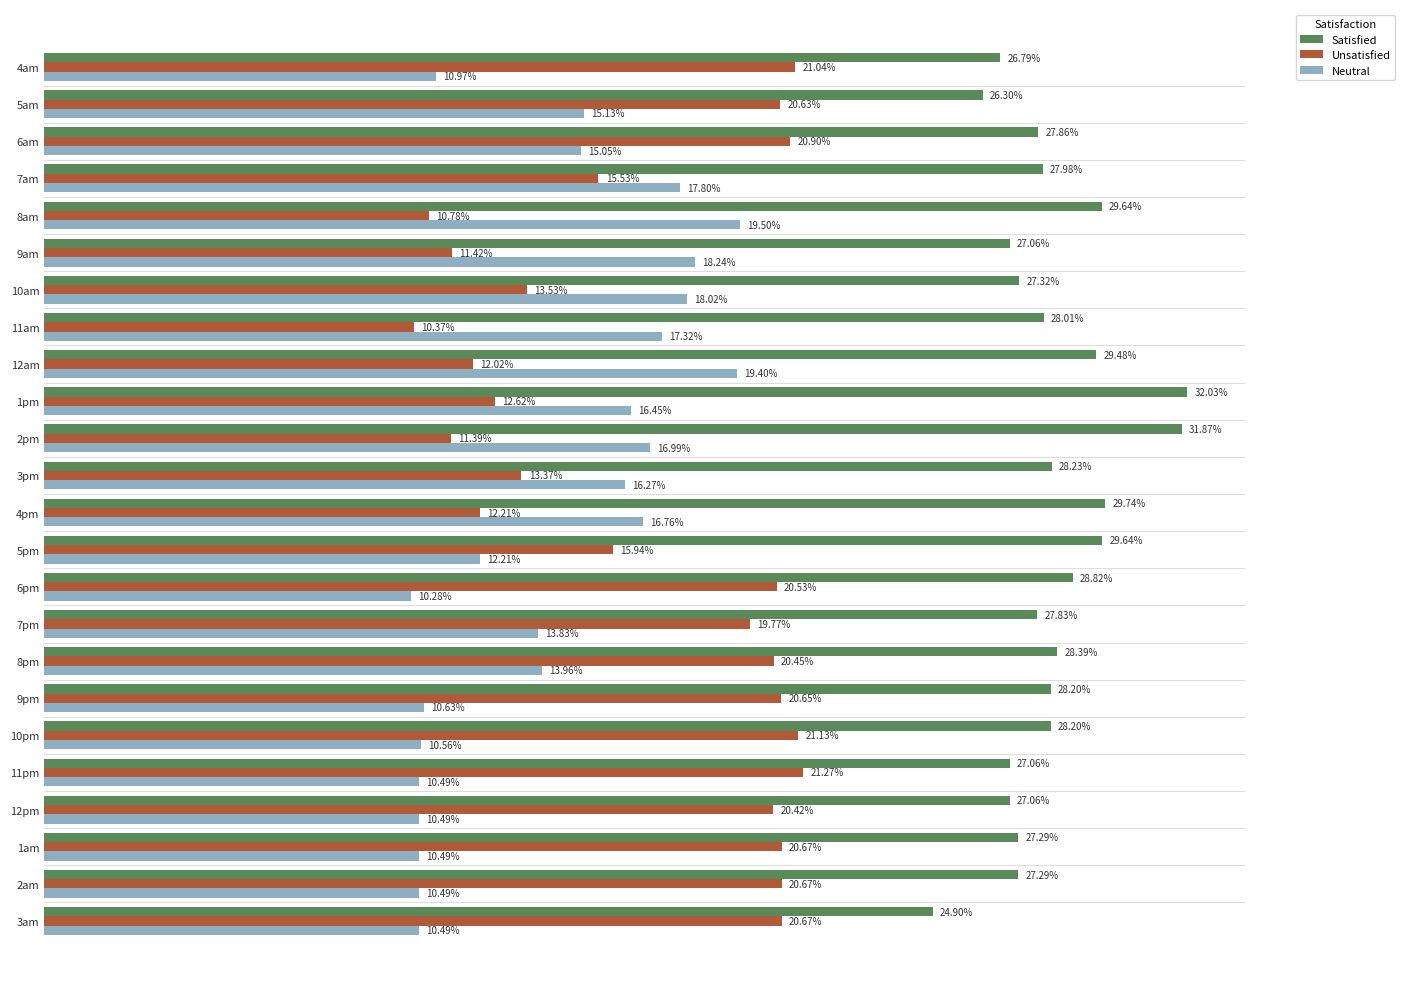

At 7am, list the series in order from smallest to largest.

Unsatisfied, Neutral, Satisfied